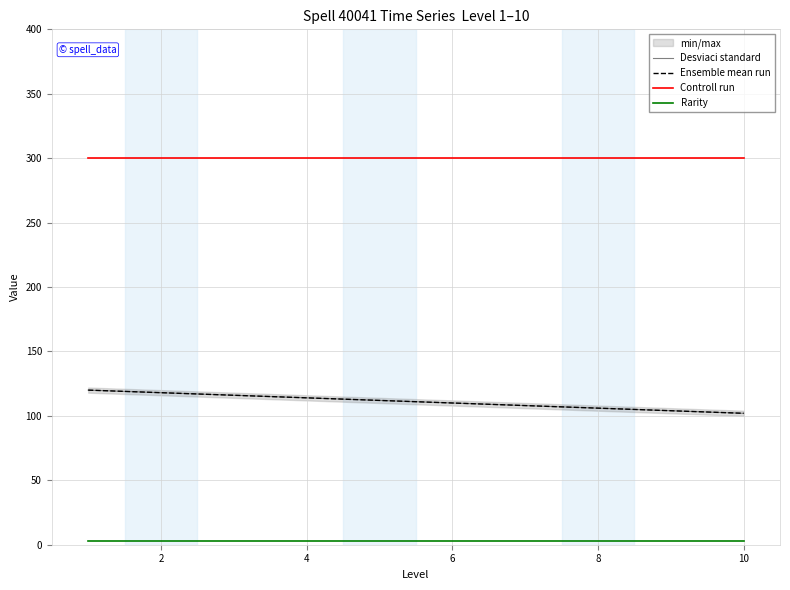

What is the highest value of the Controll run series?

300